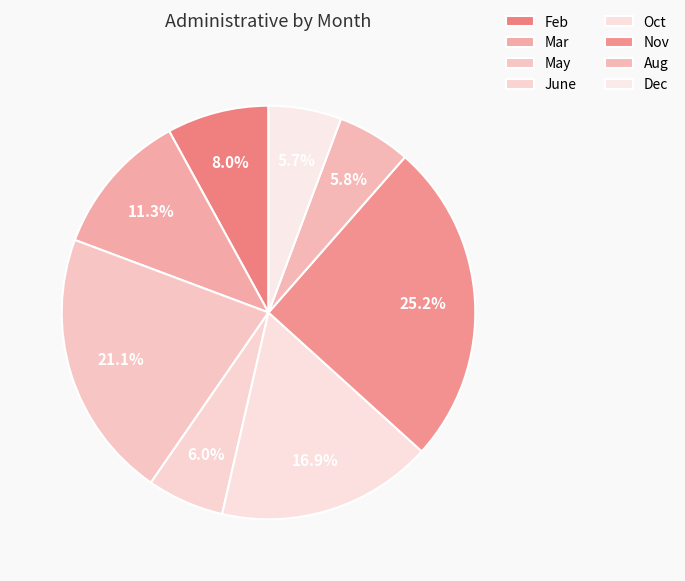

Rank the categories by value from lowest to highest.

Dec, Aug, June, Feb, Mar, Oct, May, Nov